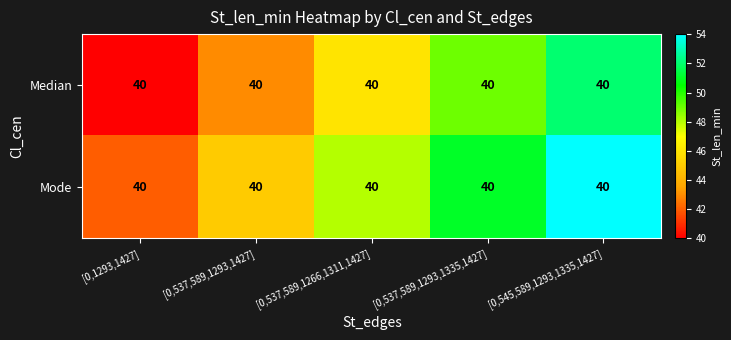

How many values in the Median series are below 46?

2